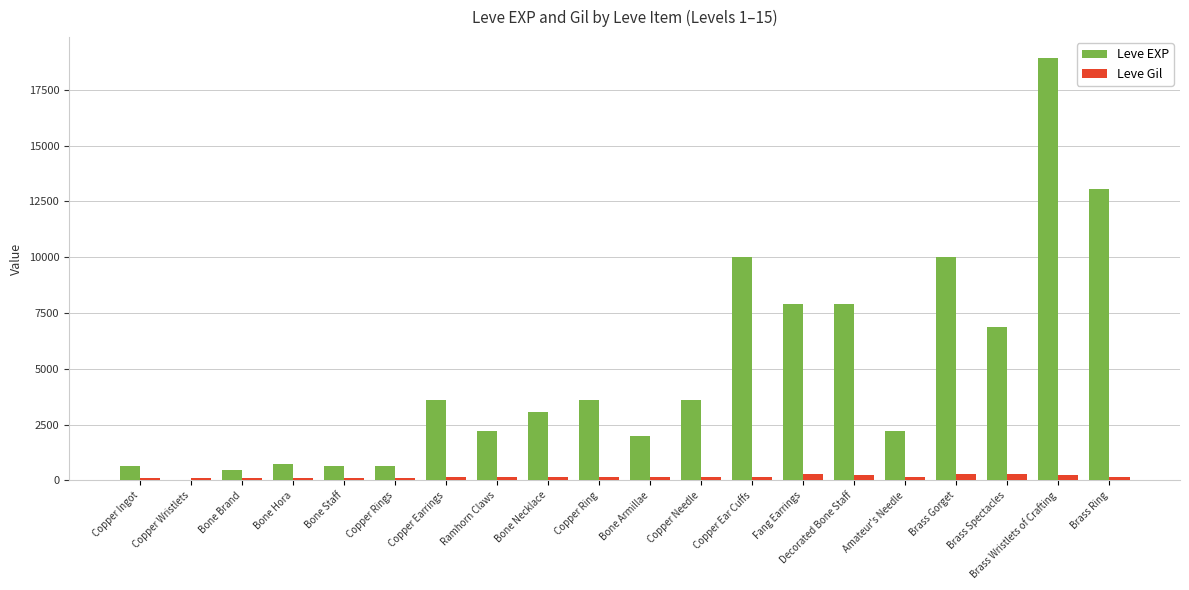

The Leve EXP series shows 630 at Copper Rings. True or false?

True